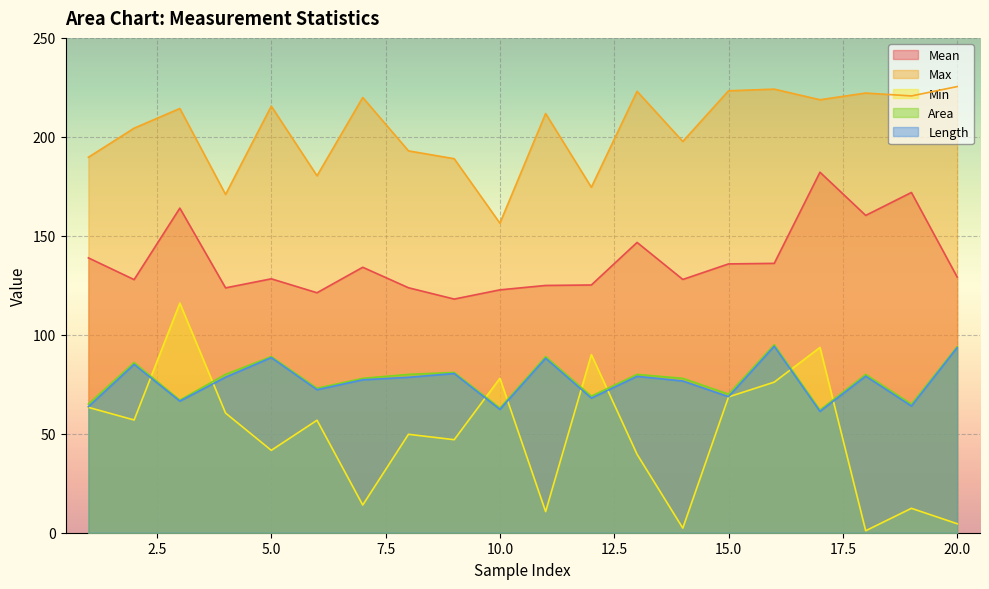

Reading left to right, what are all the values shown in this chart?

Mean: 1=138.9	2=127.9	3=164.0	4=123.7	5=128.3	6=121.2	7=134.1	8=123.8	9=118.0	10=122.7	11=124.9	12=125.2	13=146.7	14=128.0	15=135.8	16=136.1	17=182.1	18=160.3	19=171.9	20=129.2
Max: 1=189.7	2=204.4	3=214.3	4=170.9	5=215.5	6=180.3	7=219.9	8=192.9	9=189.0	10=156.4	11=211.8	12=174.5	13=223.0	14=197.7	15=223.3	16=224.1	17=218.7	18=222.1	19=220.7	20=225.4
Min: 1=63.3	2=57.0	3=116.0	4=60.5	5=41.6	6=56.8	7=14.0	8=49.7	9=47.0	10=78.0	11=10.7	12=90.0	13=39.6	14=2.3	15=68.6	16=76.1	17=93.6	18=1.0	19=12.3	20=4.5
Area: 1=65.0	2=86.0	3=67.0	4=80.0	5=89.0	6=73.0	7=78.0	8=80.0	9=81.0	10=63.0	11=89.0	12=69.0	13=80.0	14=78.0	15=70.0	16=95.0	17=62.0	18=80.0	19=65.0	20=94.0
Length: 1=63.7	2=85.0	3=66.5	4=78.6	5=88.5	6=72.2	7=77.3	8=78.5	9=80.4	10=62.3	11=88.1	12=68.0	13=79.0	14=76.7	15=68.7	16=94.2	17=61.3	18=79.1	19=64.0	20=93.5